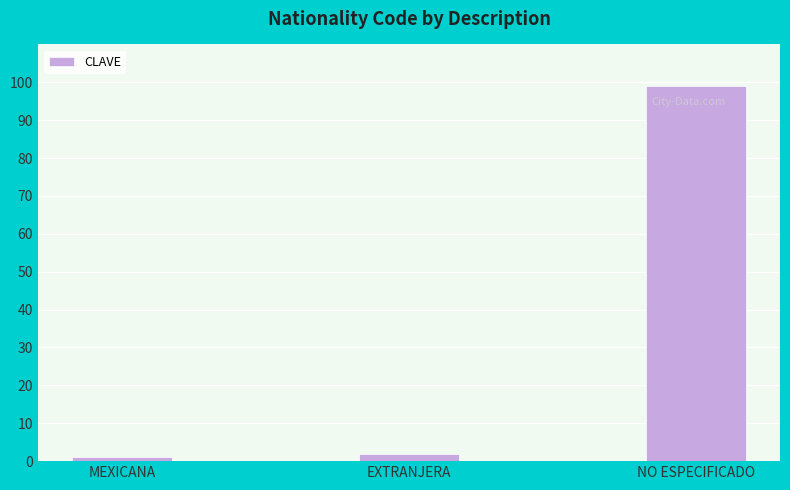

What is the difference between the values at NO ESPECIFICADO and EXTRANJERA?

97